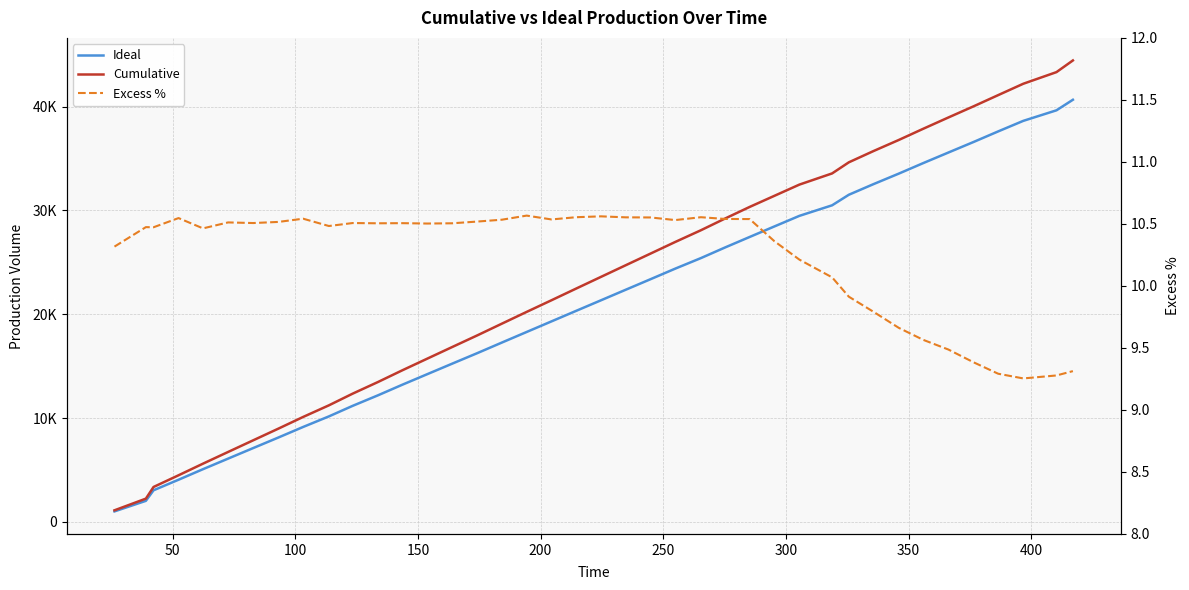

Rank the series by their maximum value, from highest to lowest.

Cumulative, Ideal, Excess %